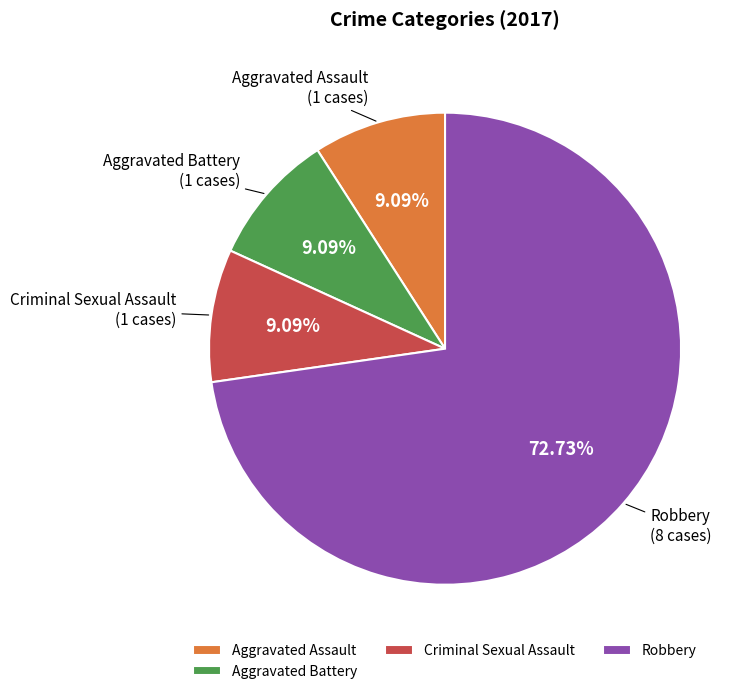

To the nearest percent, what is the average slice percentage?

25%